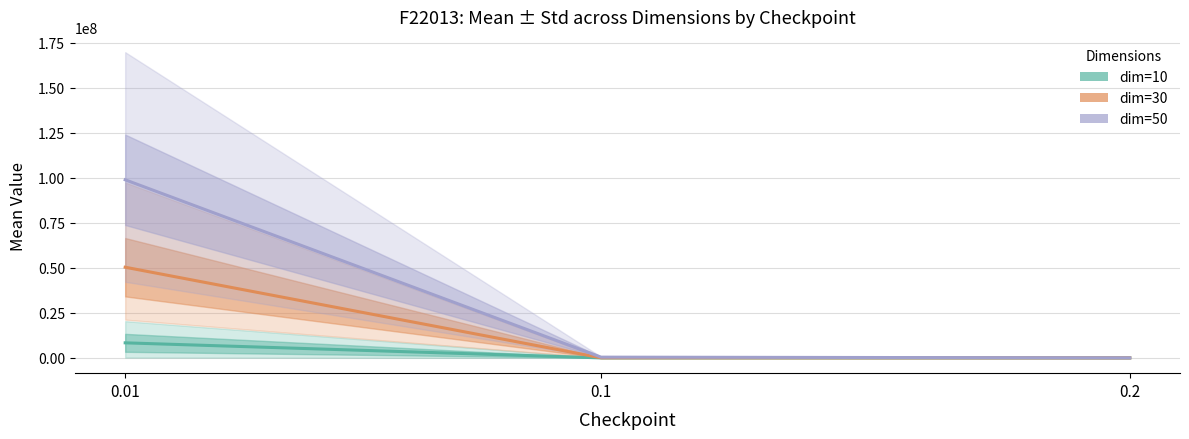

Which label corresponds to the smallest value in the chart?

0.2